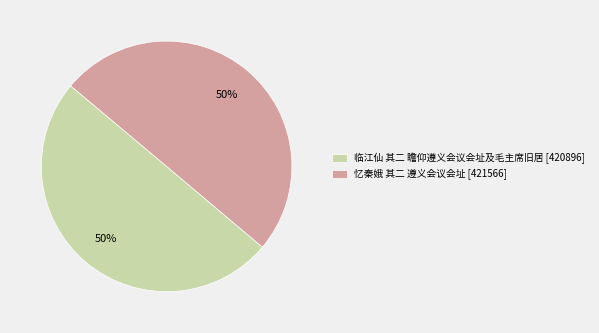

Combined, do 忆秦娥 其二 遵义会议会址 [421566] and 临江仙 其二 瞻仰遵义会议会址及毛主席旧居 [420896] account for over 50%?

Yes